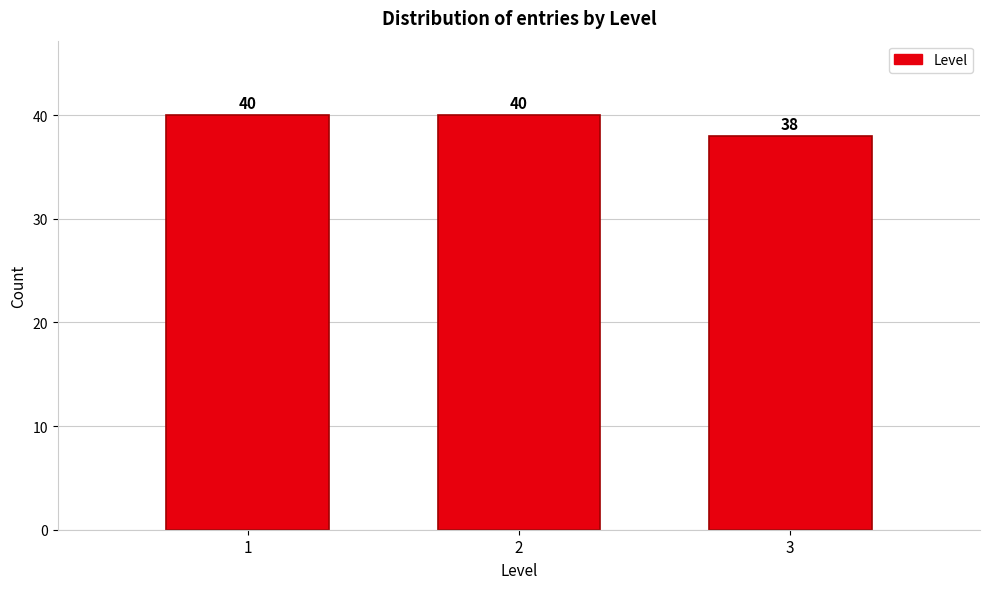

Reading left to right, extract all data points from this chart.

1=40	2=40	3=38